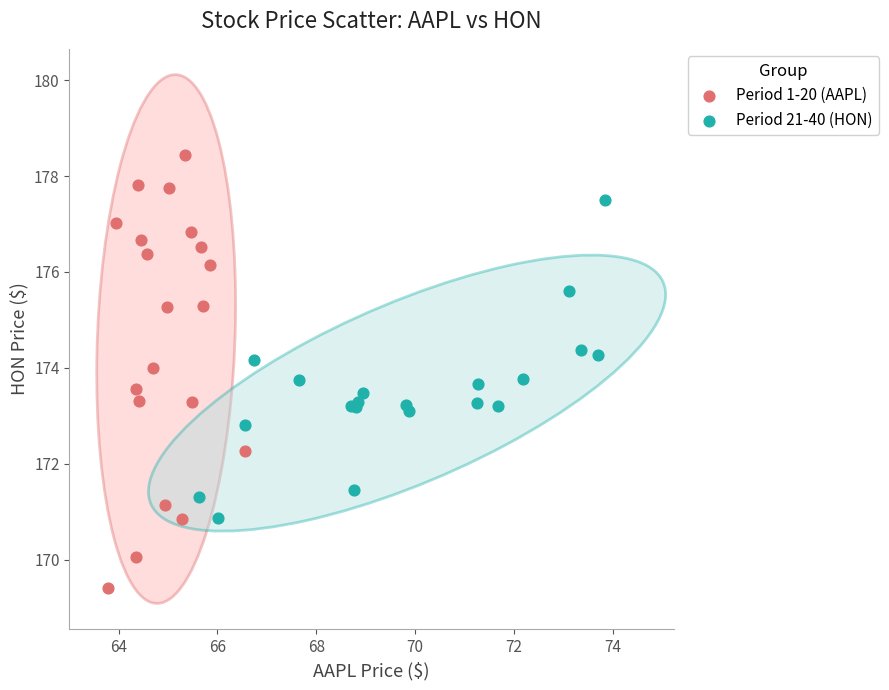

Which series has the largest Y range (max minus min)?

Period 1-20 (AAPL)